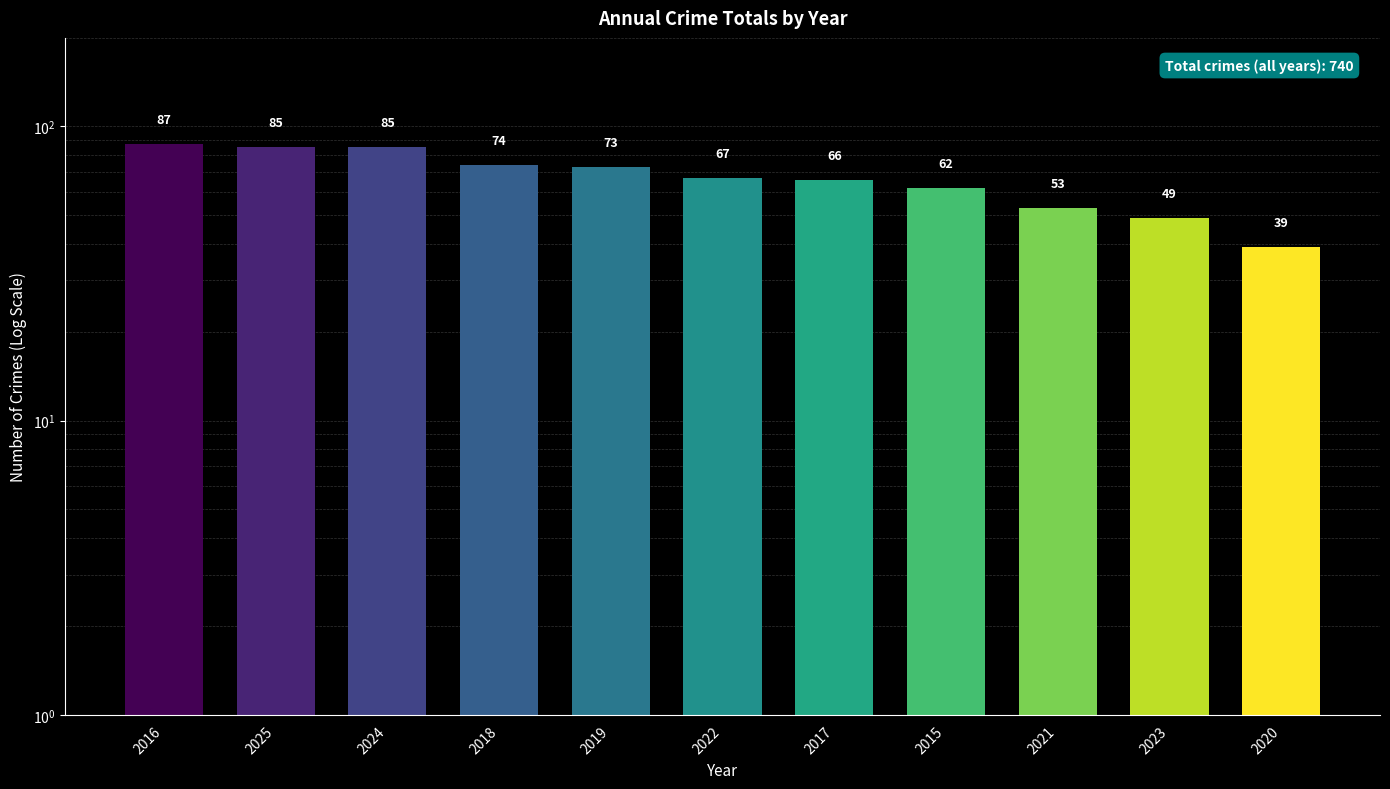

What is the value of the 6th bar from the left?

67